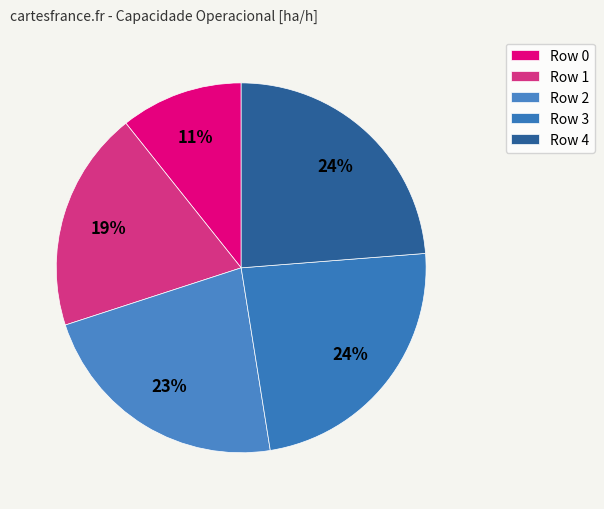

How many segments does this pie chart have?

5